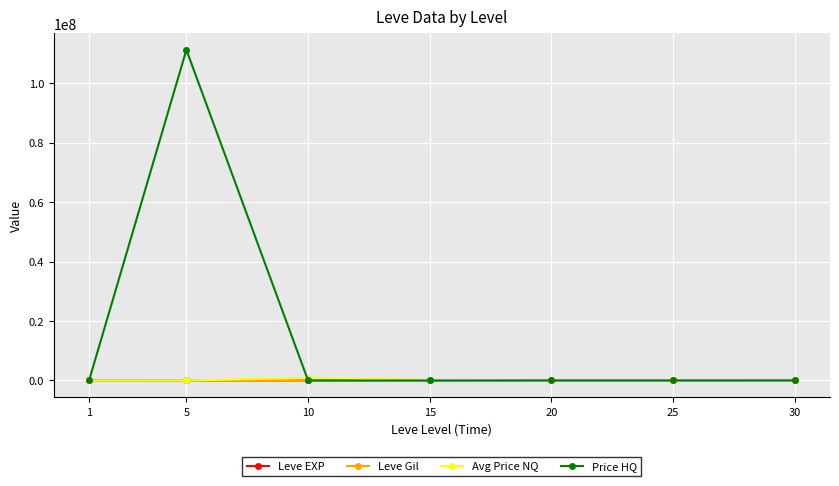

What are all the series names shown in the legend?

Leve EXP, Leve Gil, Avg Price NQ, Price HQ